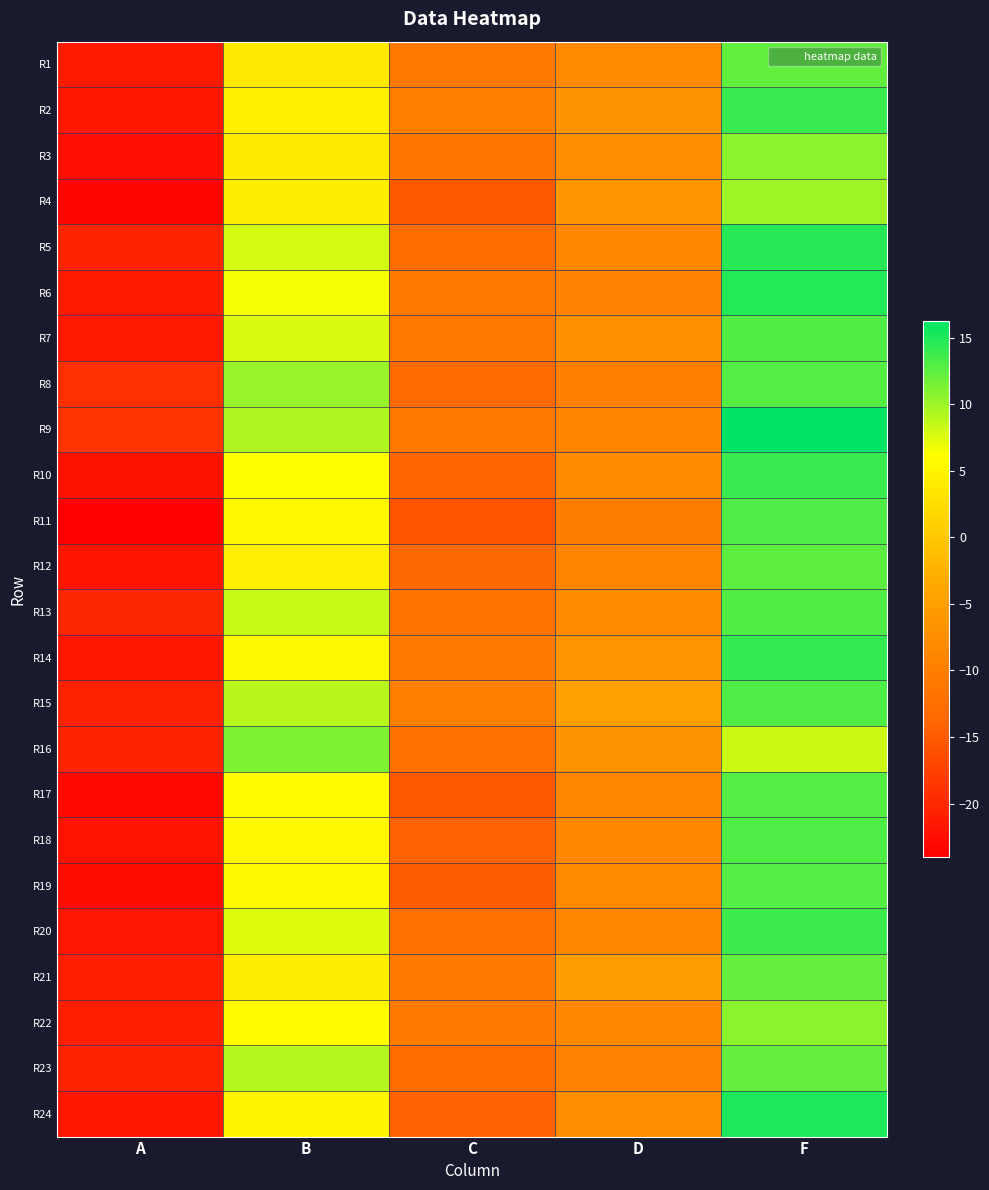

Which has a higher value, B or A?

B